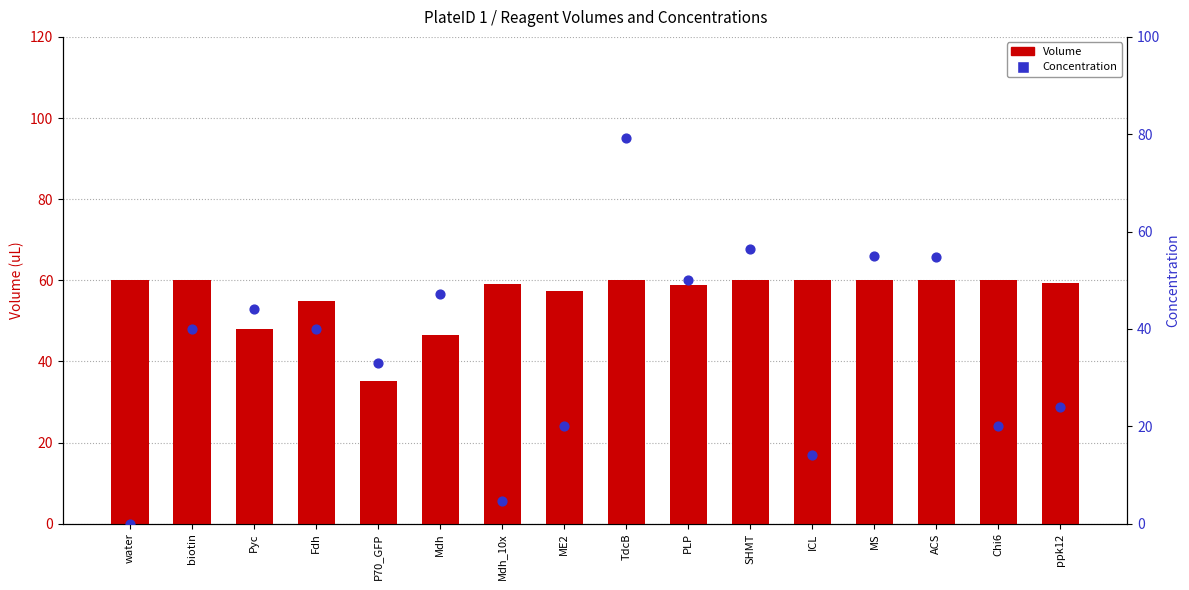

Which series contains the lowest Y value?

Concentration